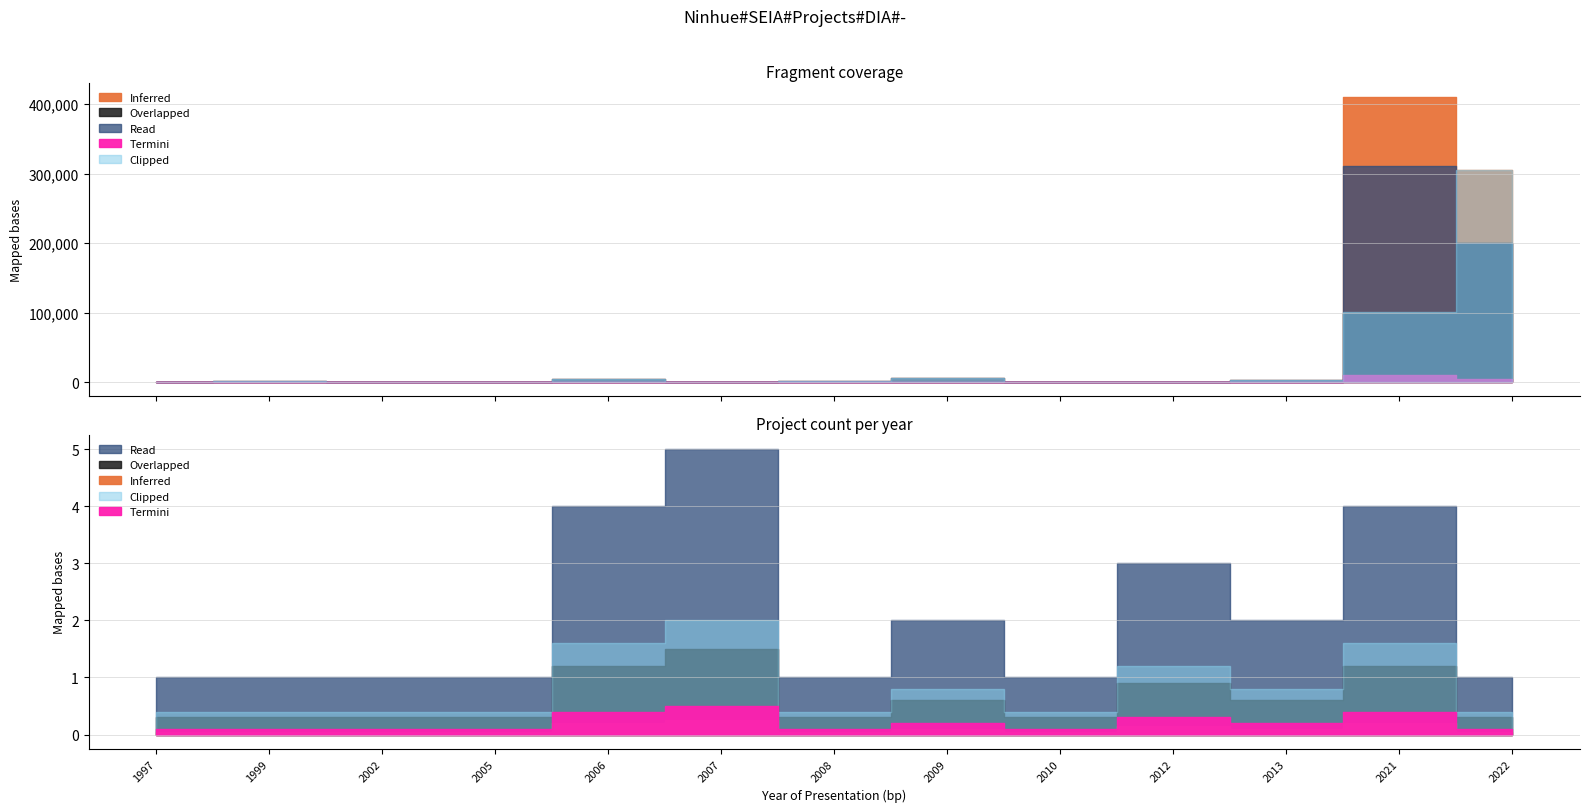

What is the approximate value of Read at 2006, to the nearest 10?

4200